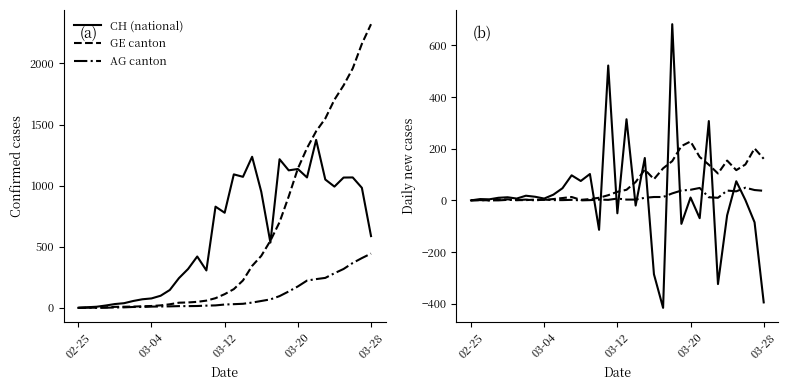

What is the smallest value displayed?

-416